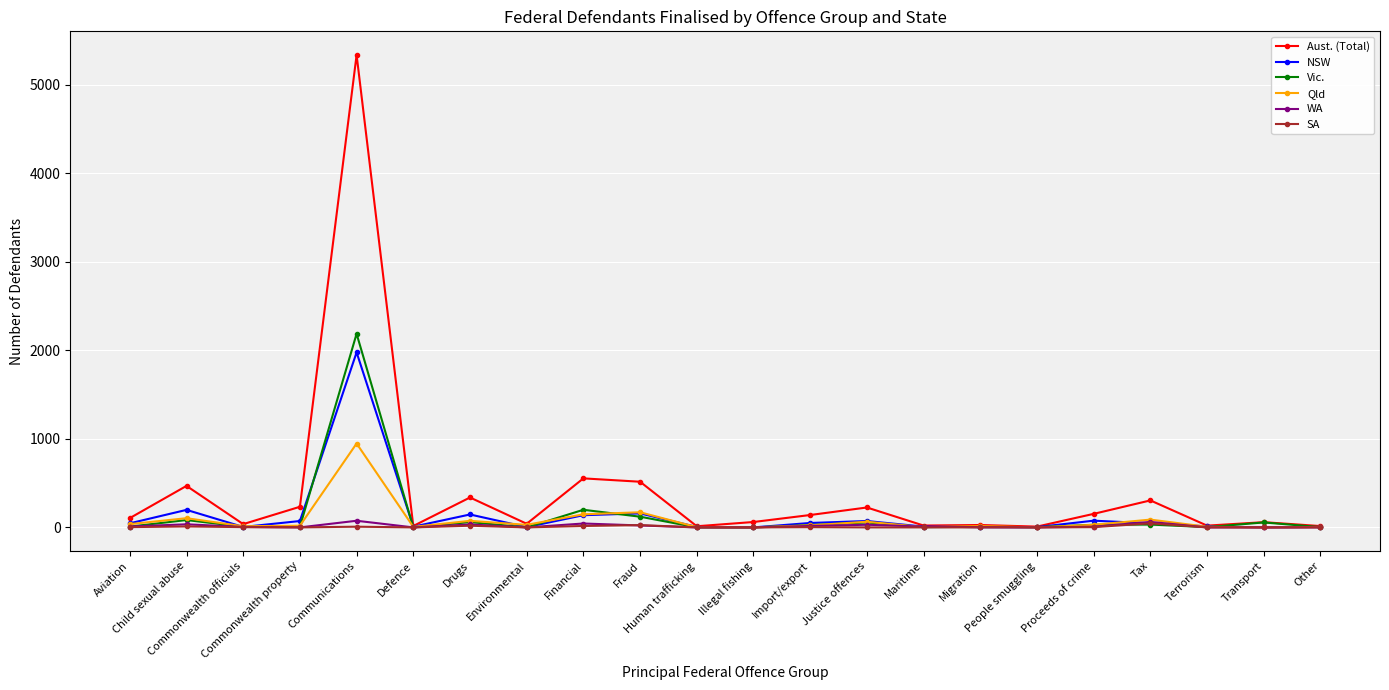

How many data points in Vic. are less than 9?

11